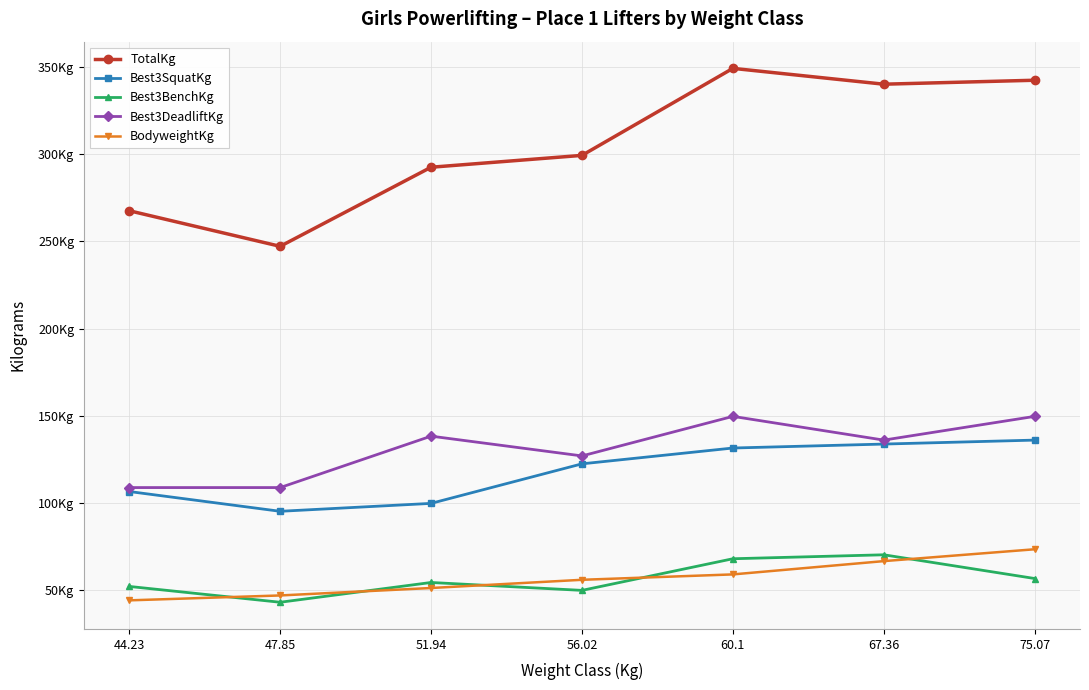

The Best3BenchKg series shows 49.9 at 56.02. True or false?

True